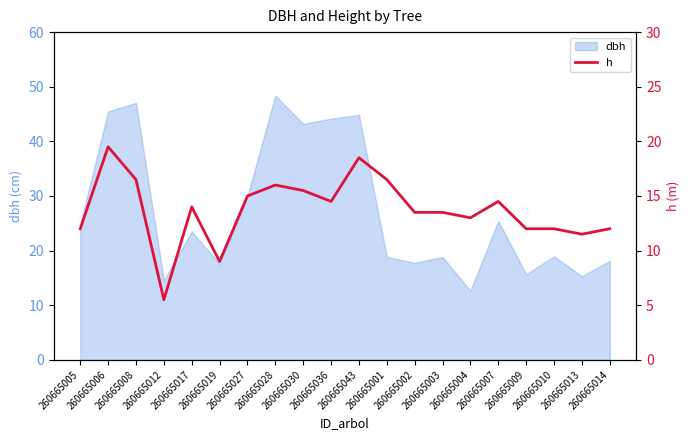

At which category does the data reach its first local valley?

260665012